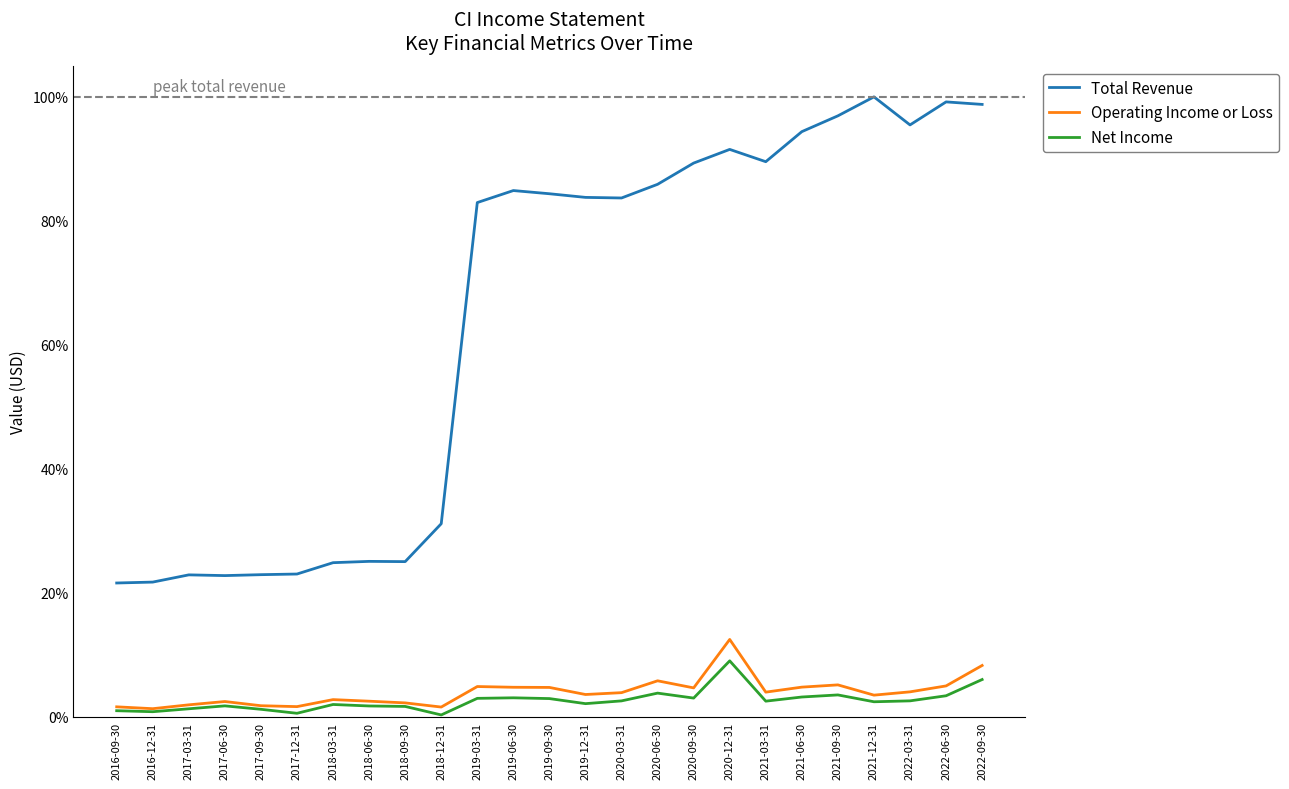

True or false: Total Revenue has a value of 0.2 at 2018-03-31.

True